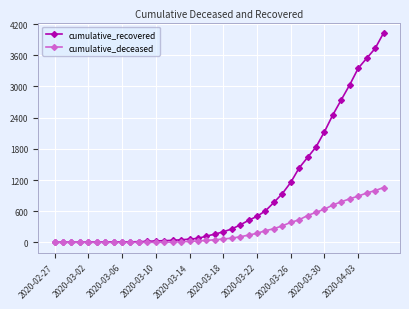

List the series in order of their overall mean, lowest first.

cumulative_deceased, cumulative_recovered